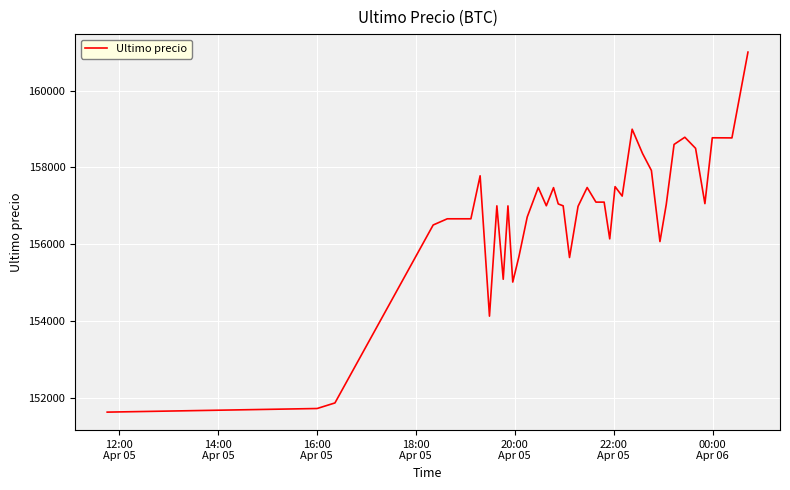

What is the greatest value displayed?

161000